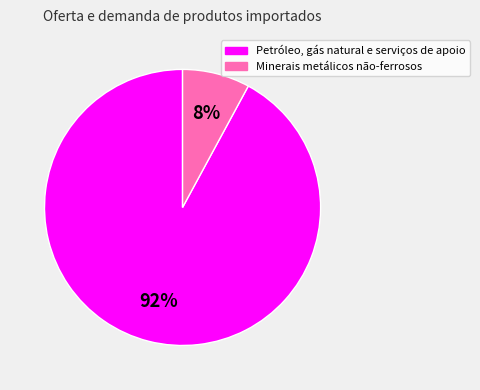

To the nearest percent, what is the average slice percentage?

50%